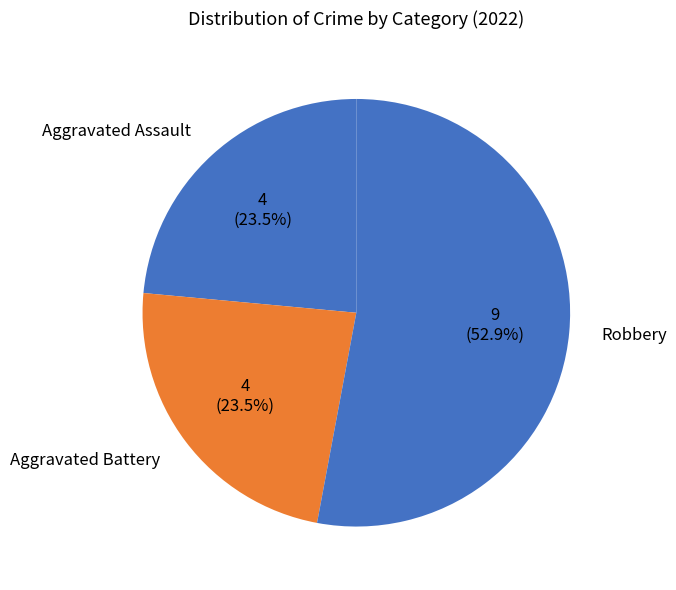

Which category accounts for the majority?

Robbery